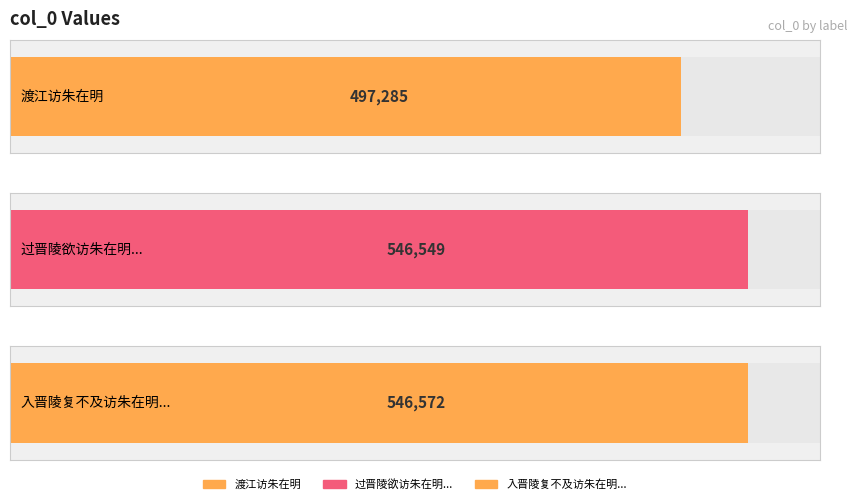

How many categories are shown in the chart?

3